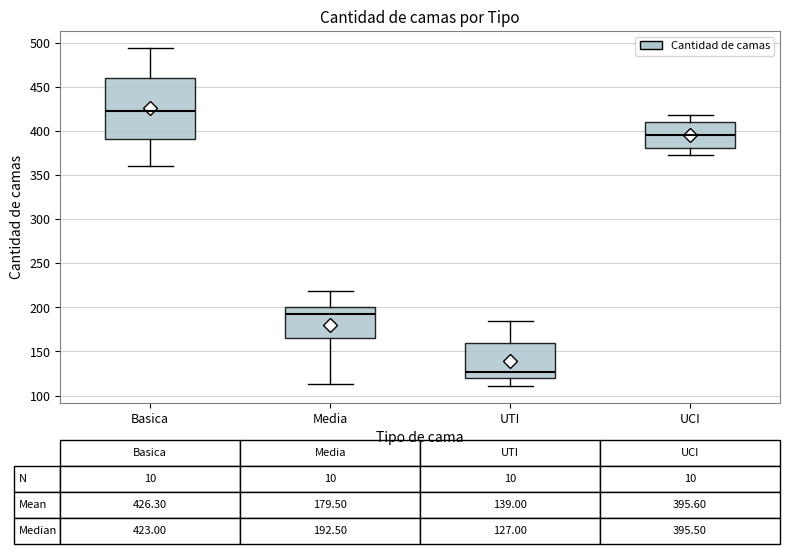

Which box is the tallest, from its lower edge to its upper edge?

Basica